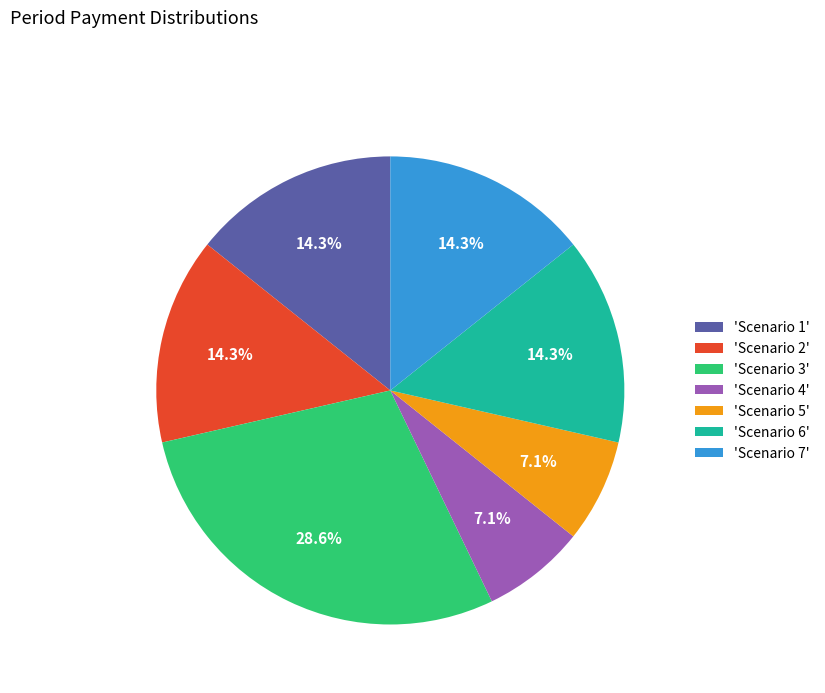

How many slices are in this pie chart?

7